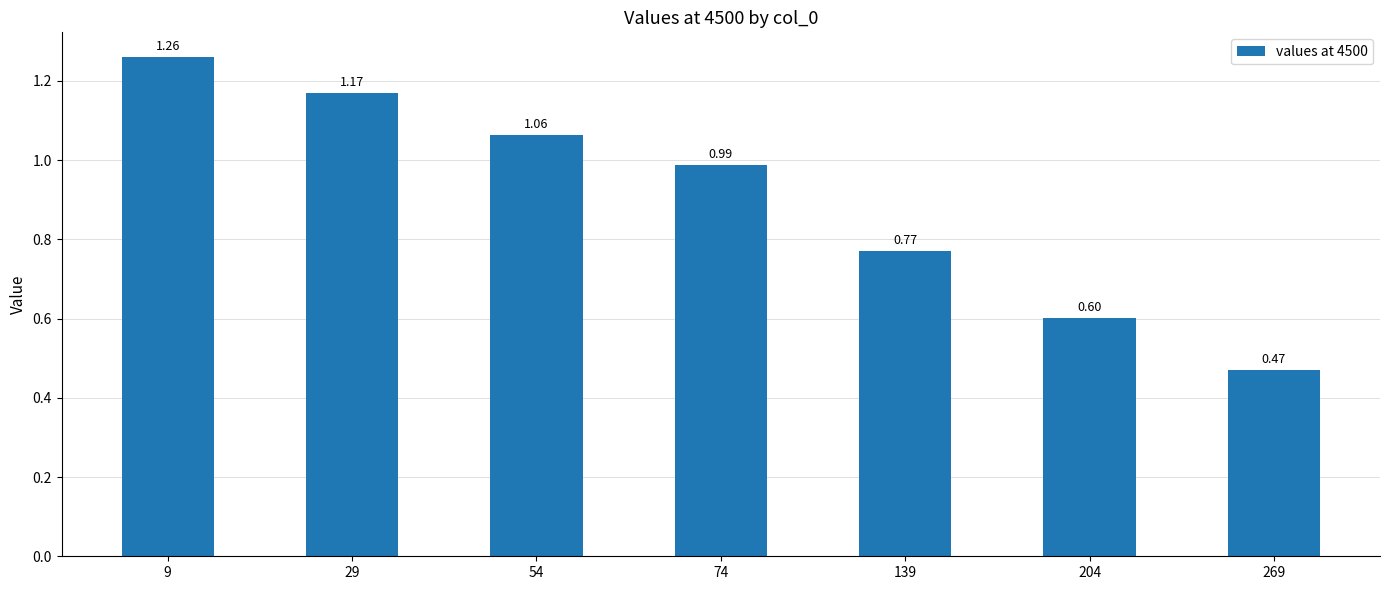

Which has a higher value, 74 or 139?

74